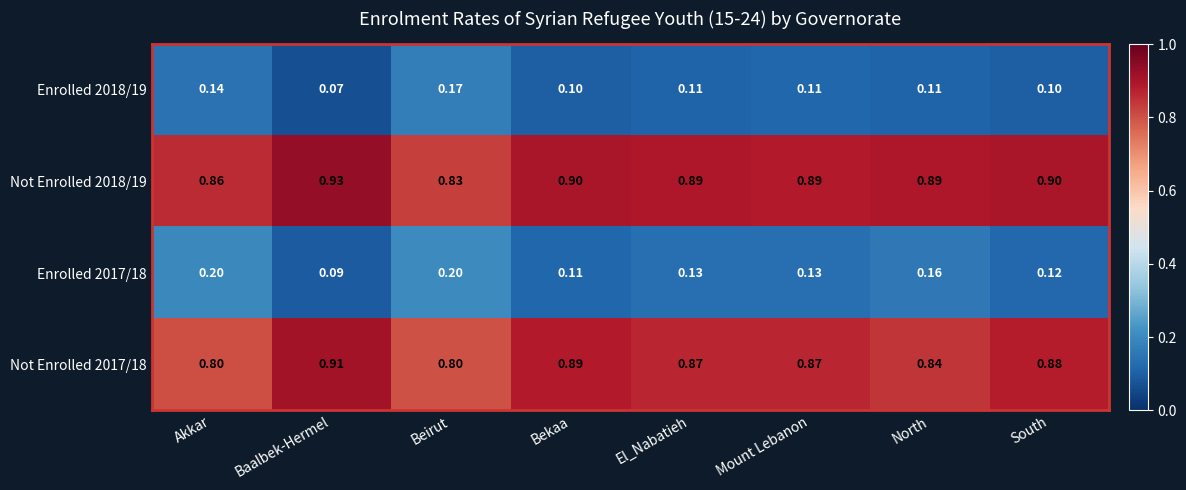

Is the value of Enrolled 2017/18 at Beirut greater than the value of Enrolled 2018/19 at Bekaa?

Yes